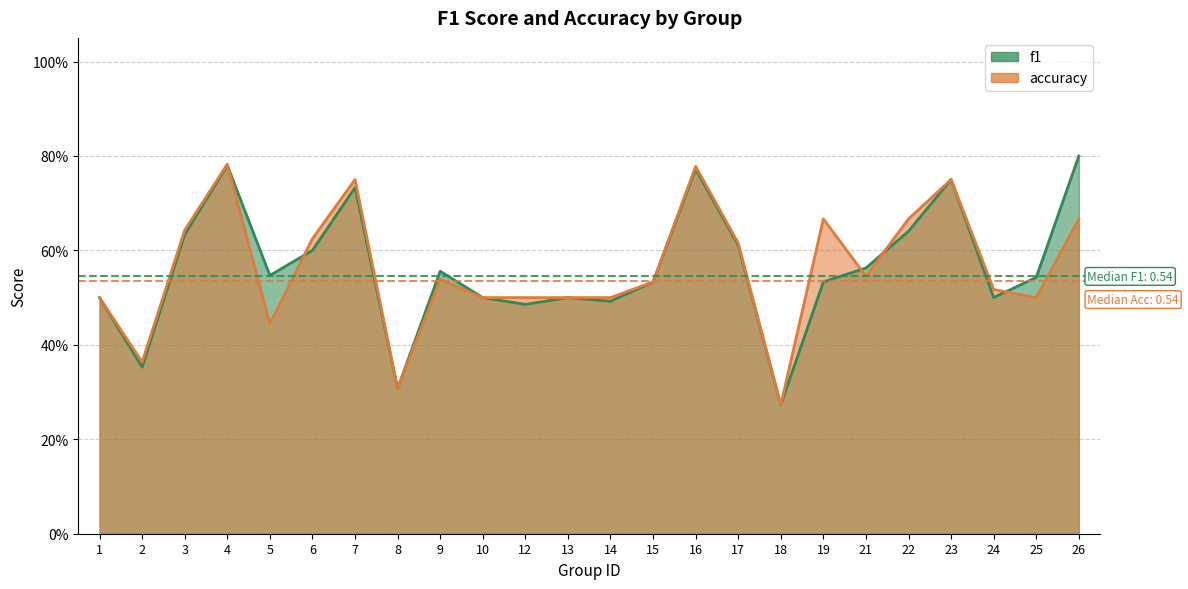

What is the value of the accuracy point at the 7th from the left?

0.8